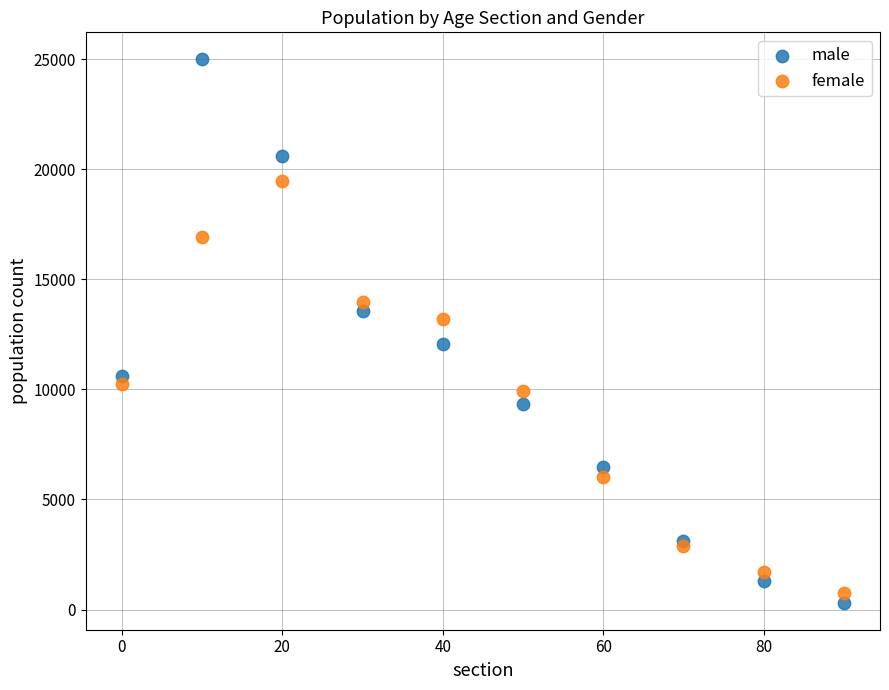

What is the X range (max minus min) for the scatter plot?

90